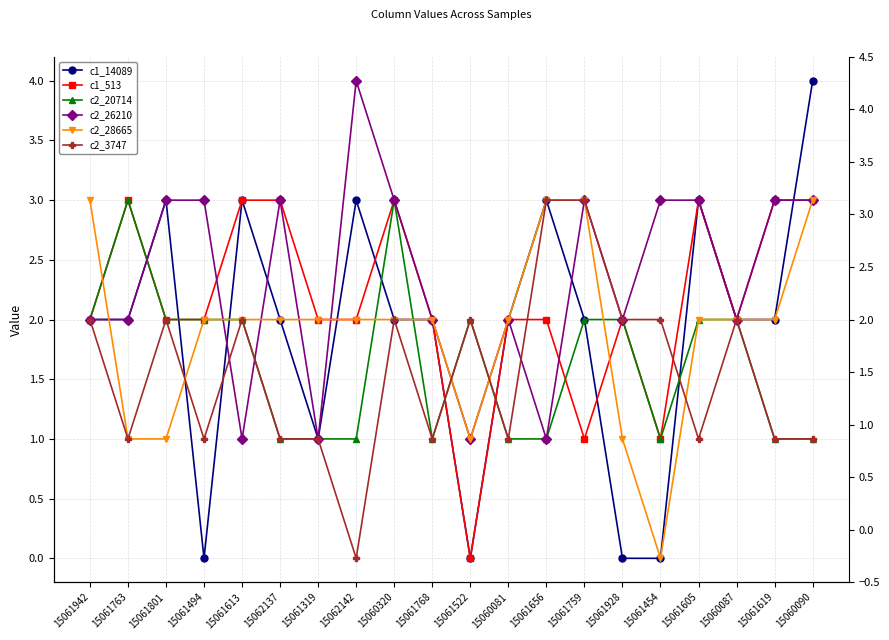

What is the spread (max minus min) of values at 15061605?

2